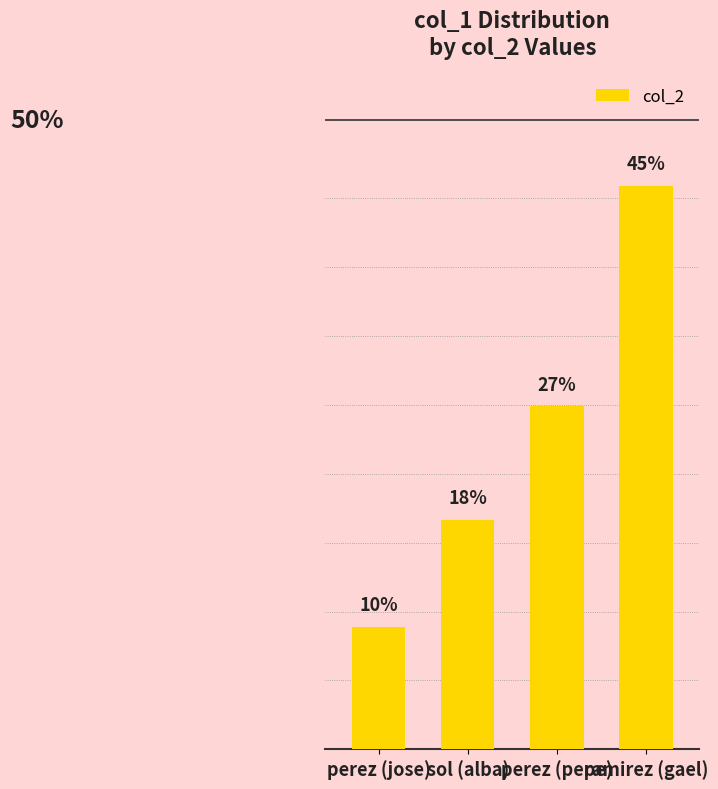

Does the chart contain any negative values?

No